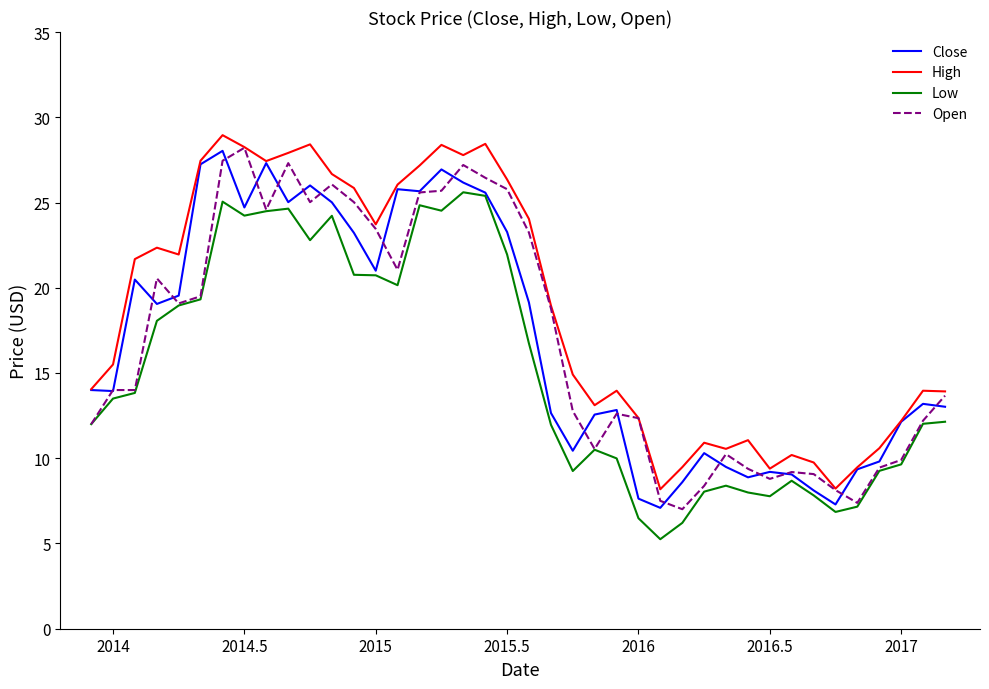

Which series ends up on top after the final intersection of Open and Close?

Open